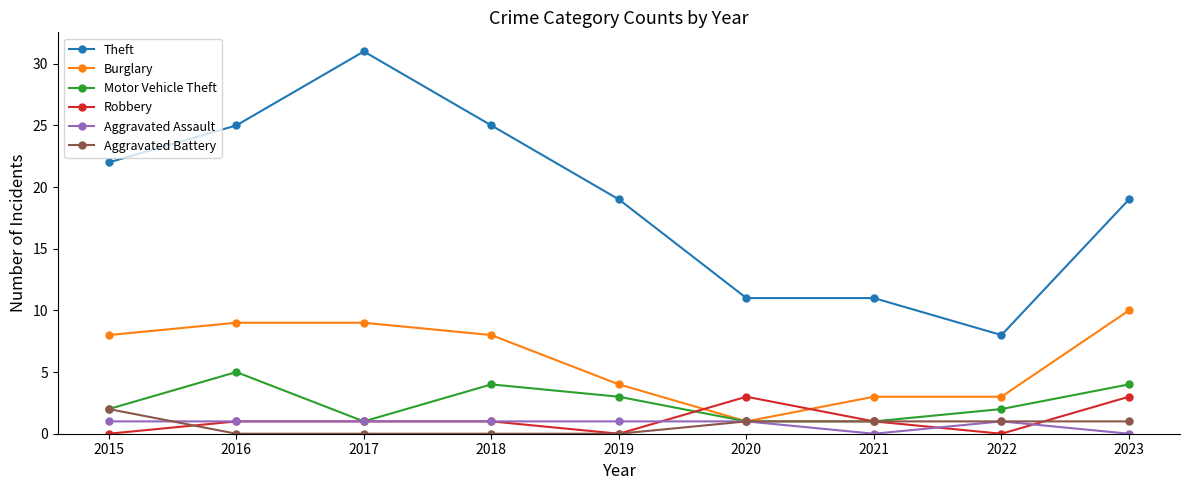

What is the difference between the highest and lowest values at 2022?

8